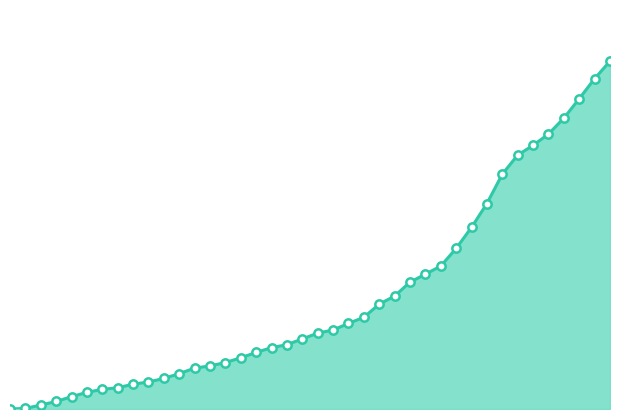

Which category has the highest value across all series?

2020-07-09